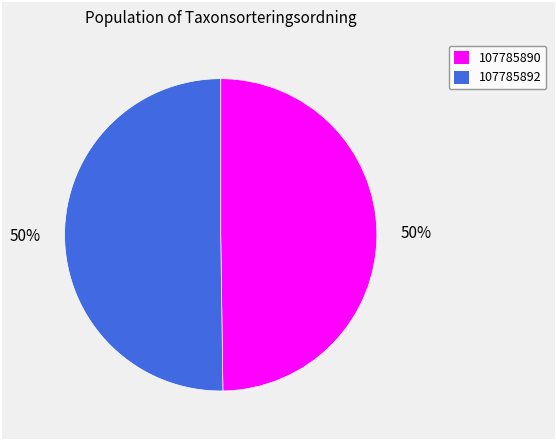

To the nearest percent, what is the average slice percentage?

50%